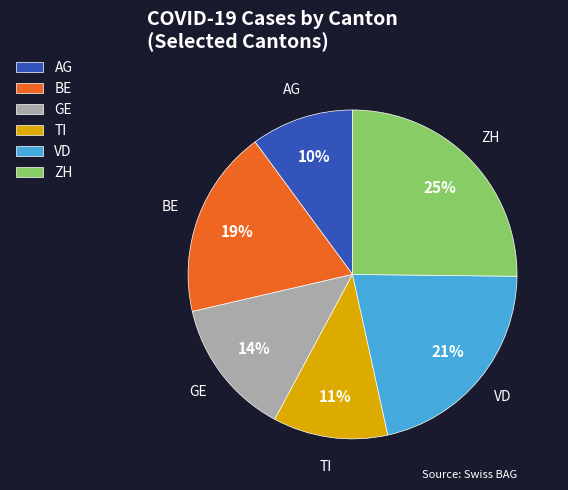

Do ZH and BE together represent more than half of the pie?

No